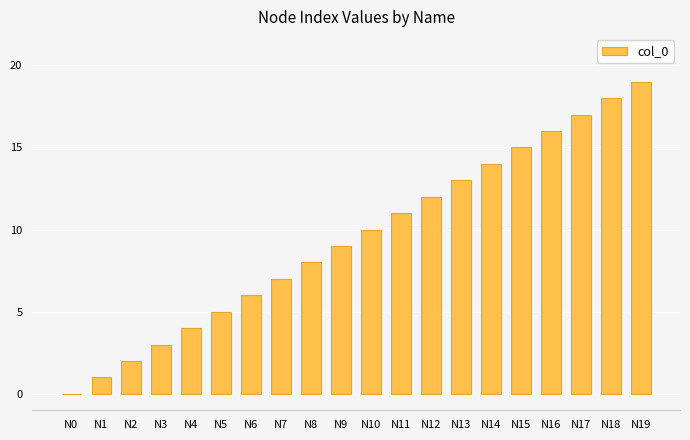

What value does the data have at N13, to the nearest 10?

10